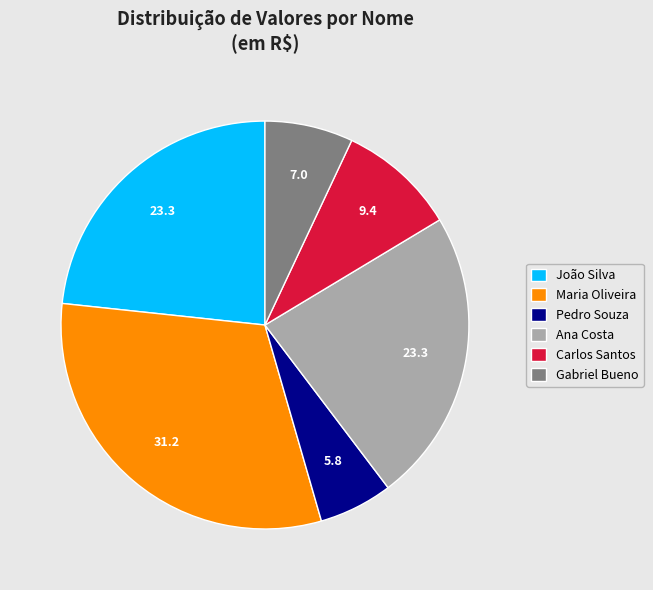

Which slice is the smallest?

Pedro Souza